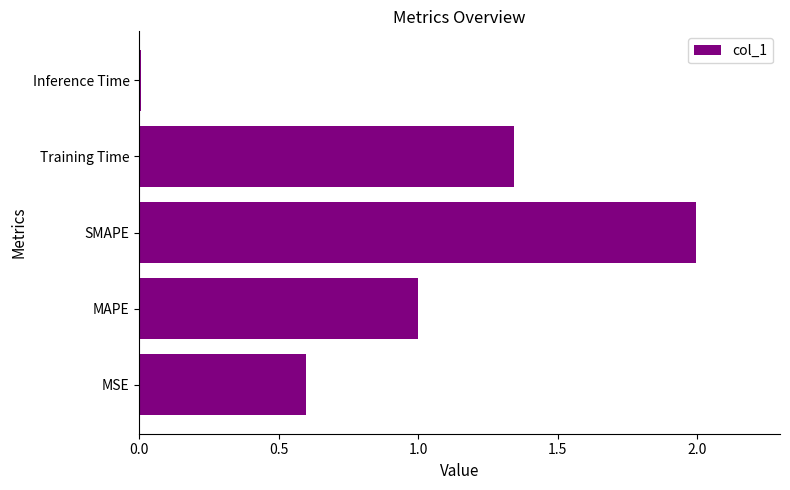

Is it true that the value at MAPE is 0.3?

False